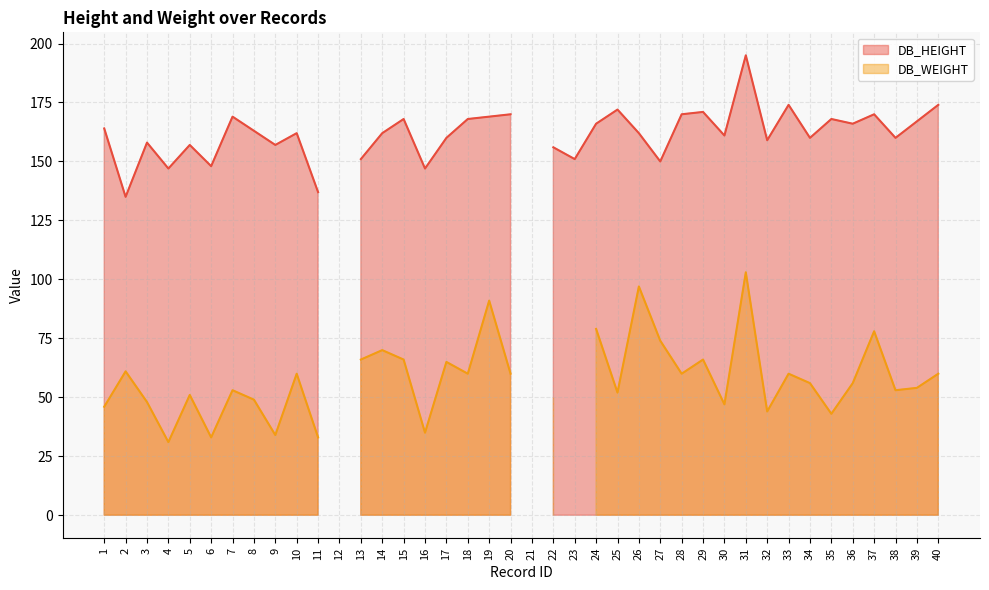

True or false: DB_WEIGHT and DB_HEIGHT cross at least once.

False